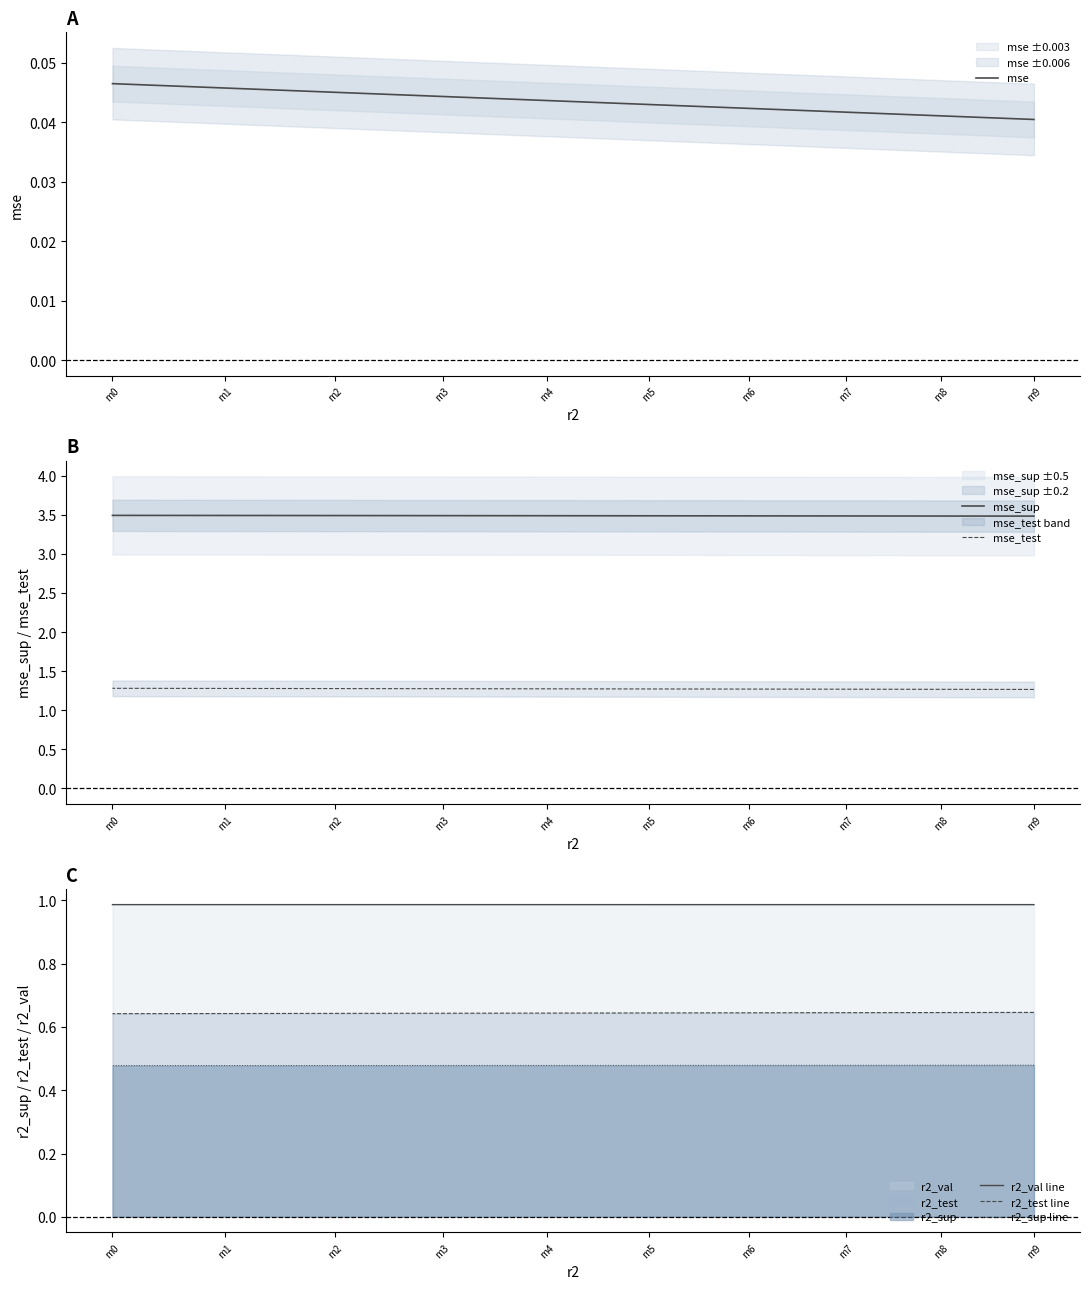

At which category does the chart reach its minimum across all series?

m9